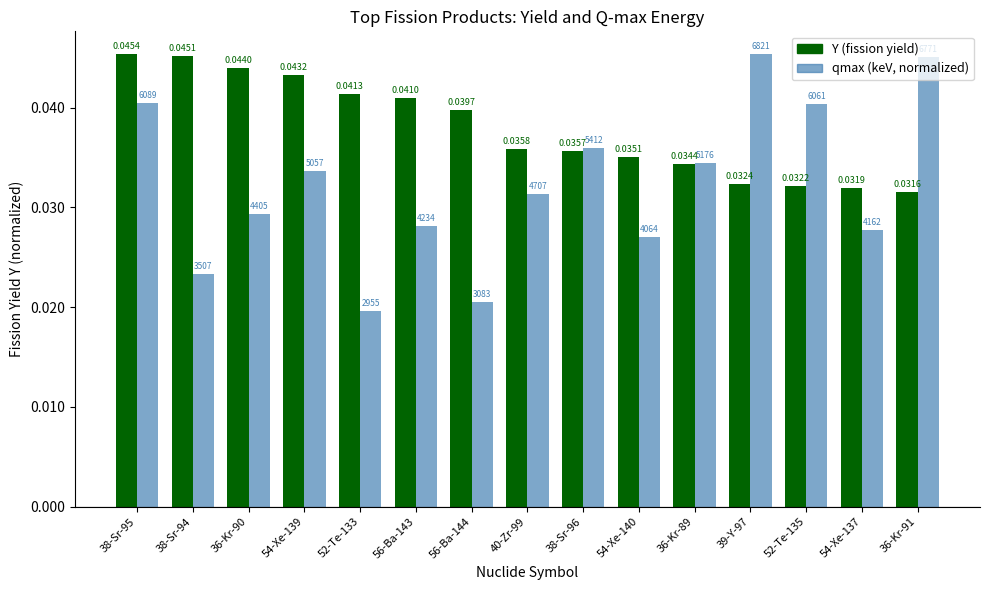

What are all the series names shown in the legend?

Y (fission yield), qmax (keV, normalized)